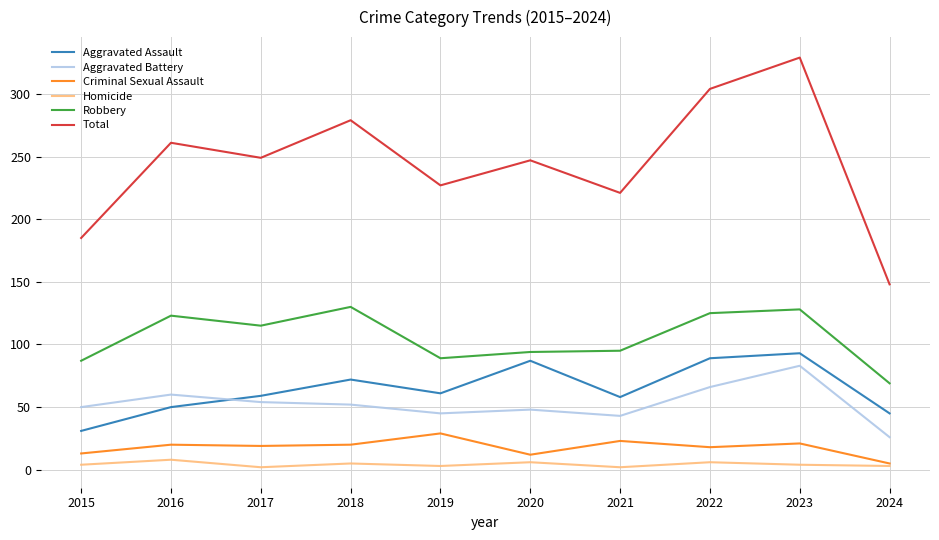

Is the value of Criminal Sexual Assault at 2022 greater than the value of Total at 2021?

No